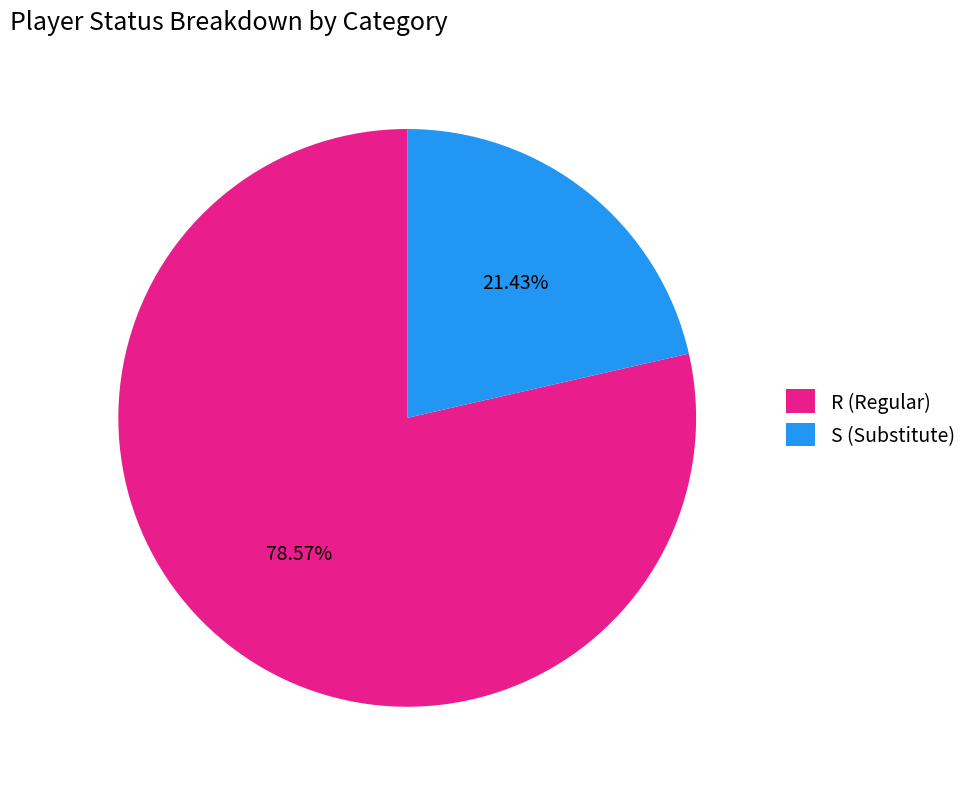

Combined, do R and S account for over 50%?

Yes